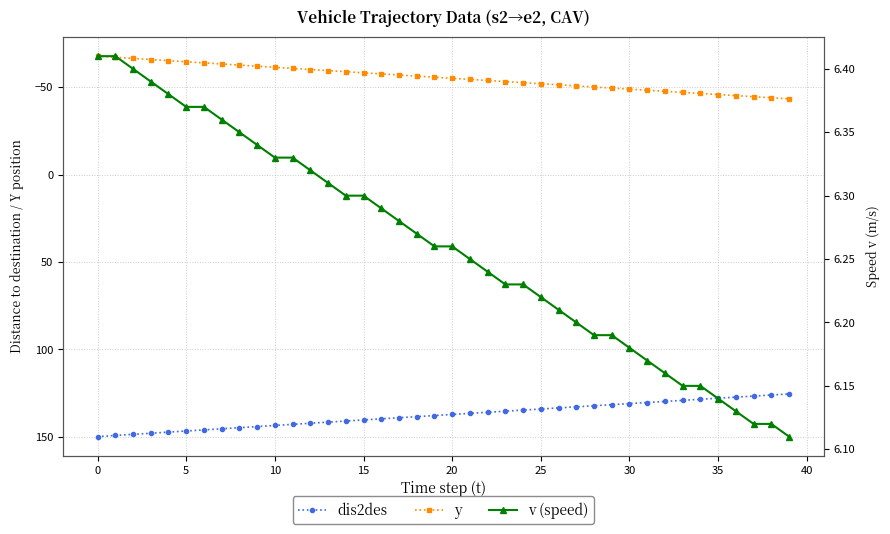

What is the total value across all series at 13?

88.5